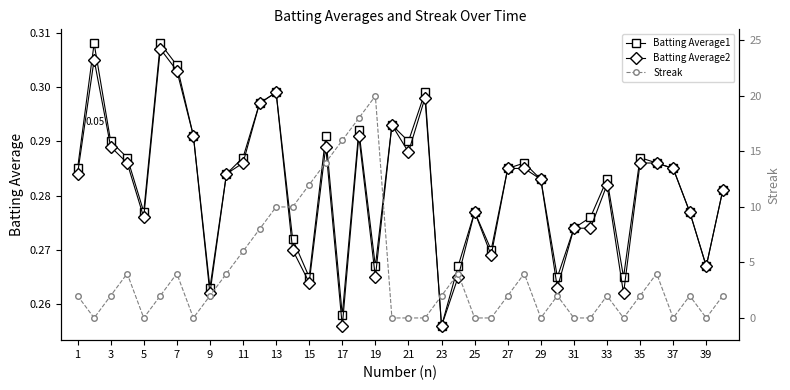

How many Batting Average1 values are between 0 and 1?

40